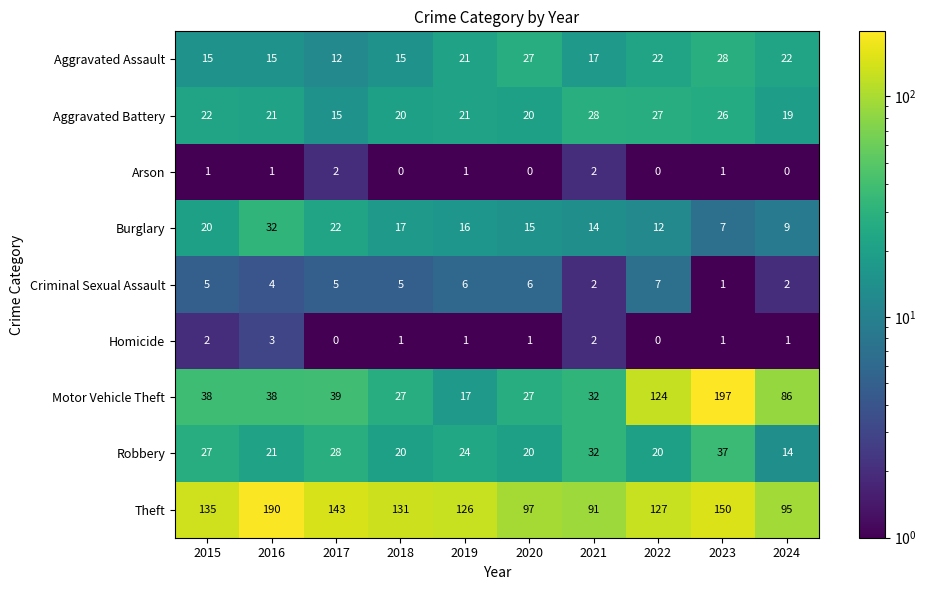

At which category is the sum across all series the highest?

2023